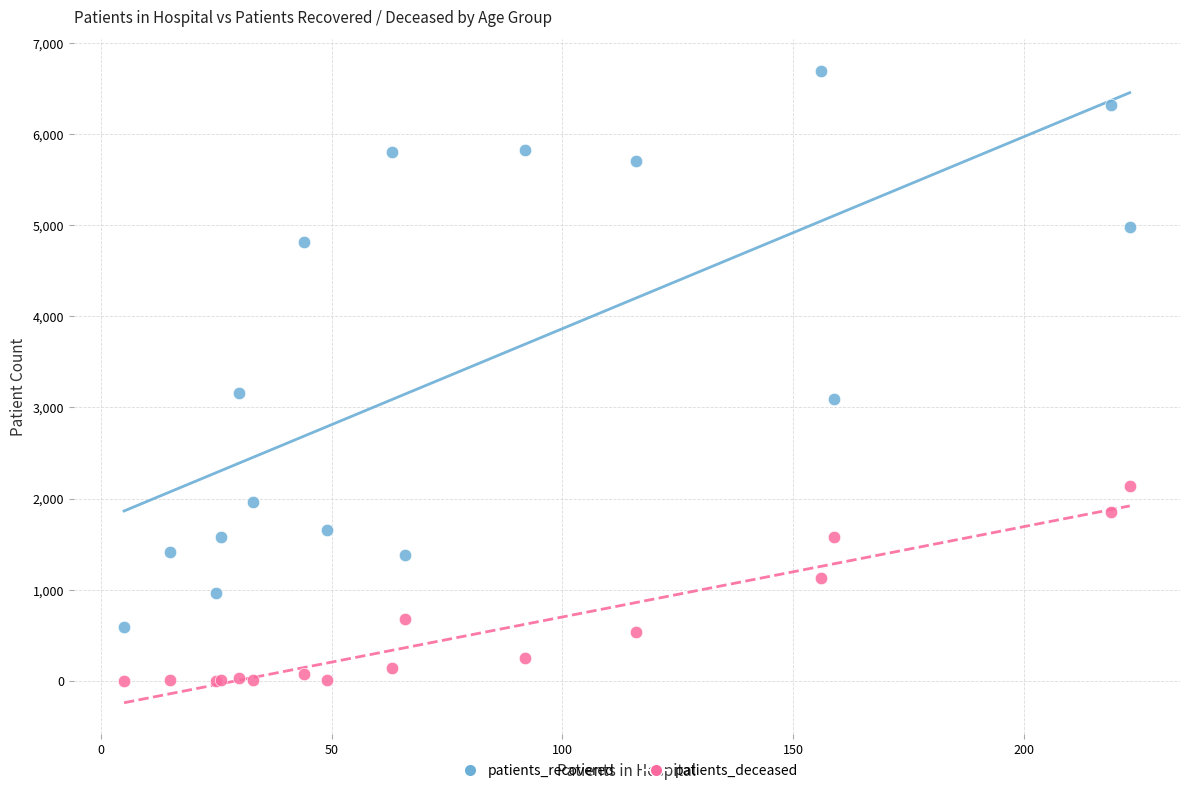

Which series contains the lowest Y value?

patients_deceased